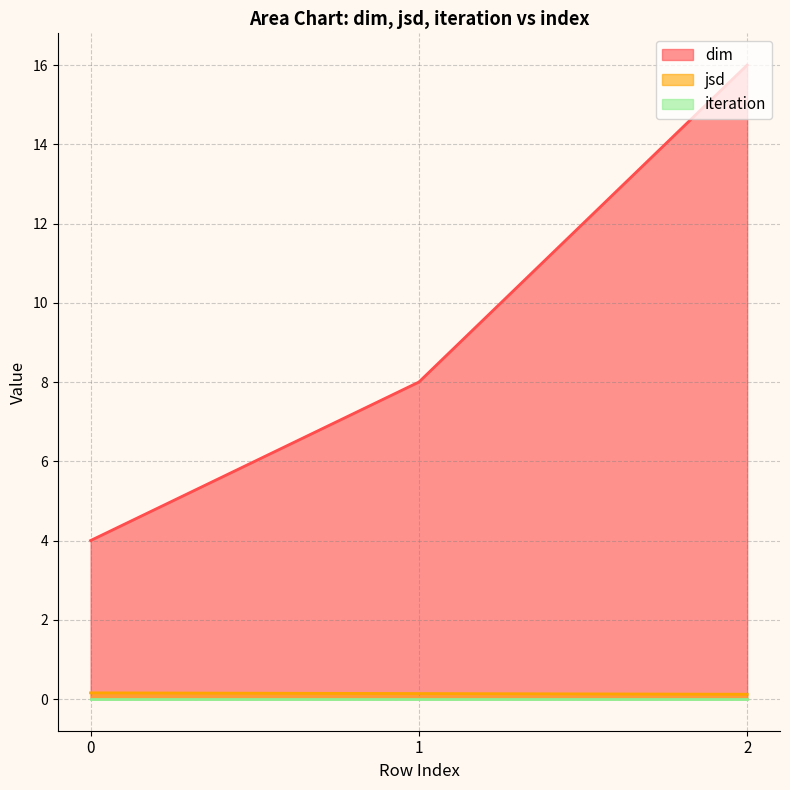

Which series has the widest spread of values?

dim